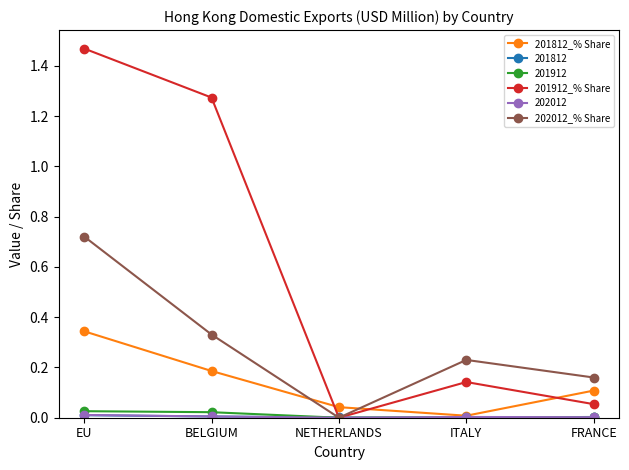

The 201912_% Share series shows 0.0 at NETHERLANDS. True or false?

True